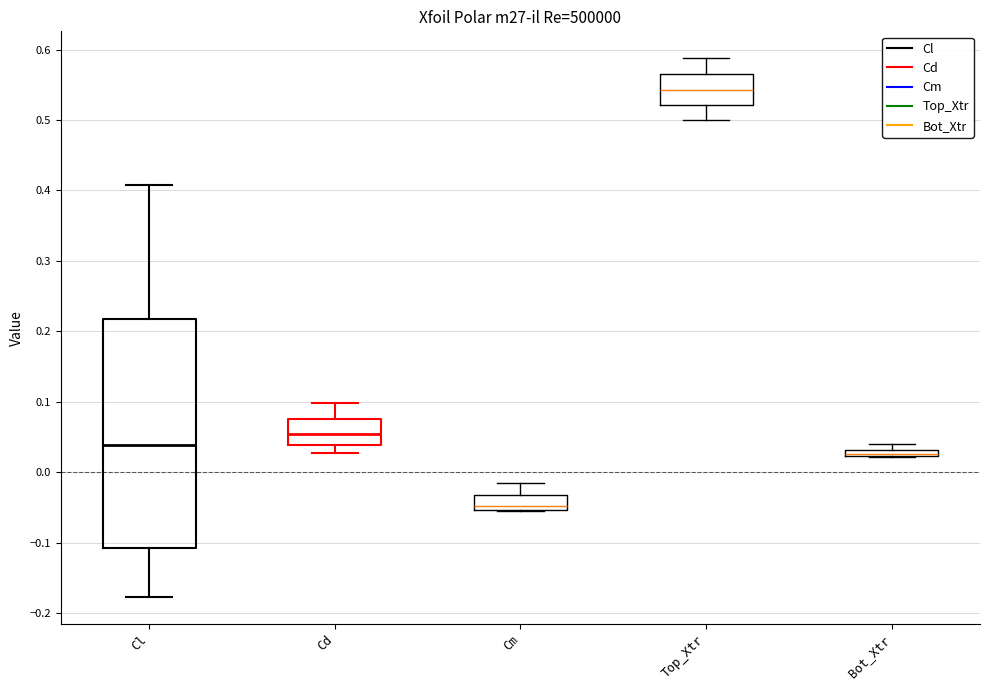

Which box has the highest median line?

Top_Xtr